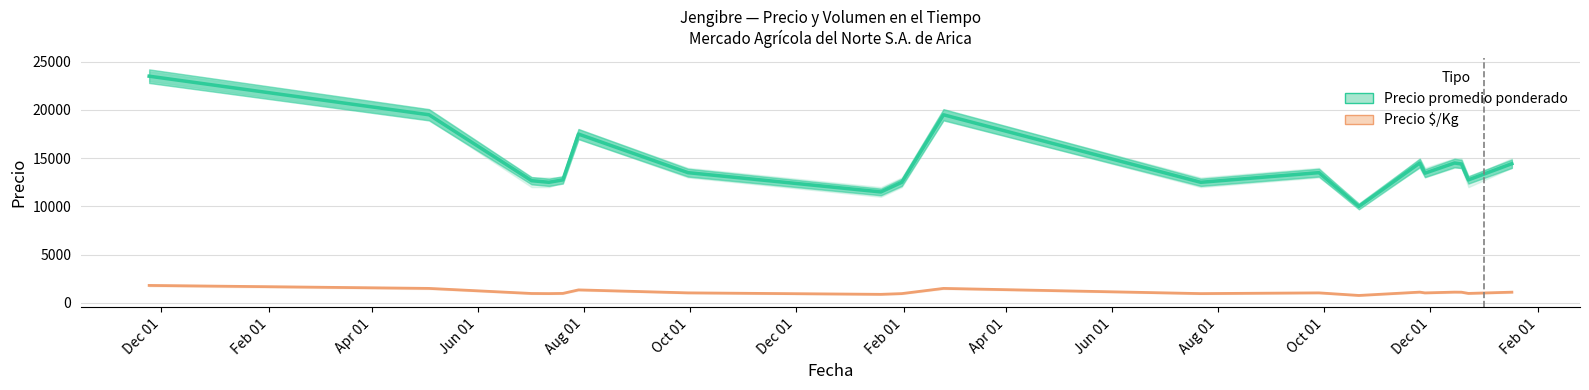

Which category has the highest value across all series?

Dec 01